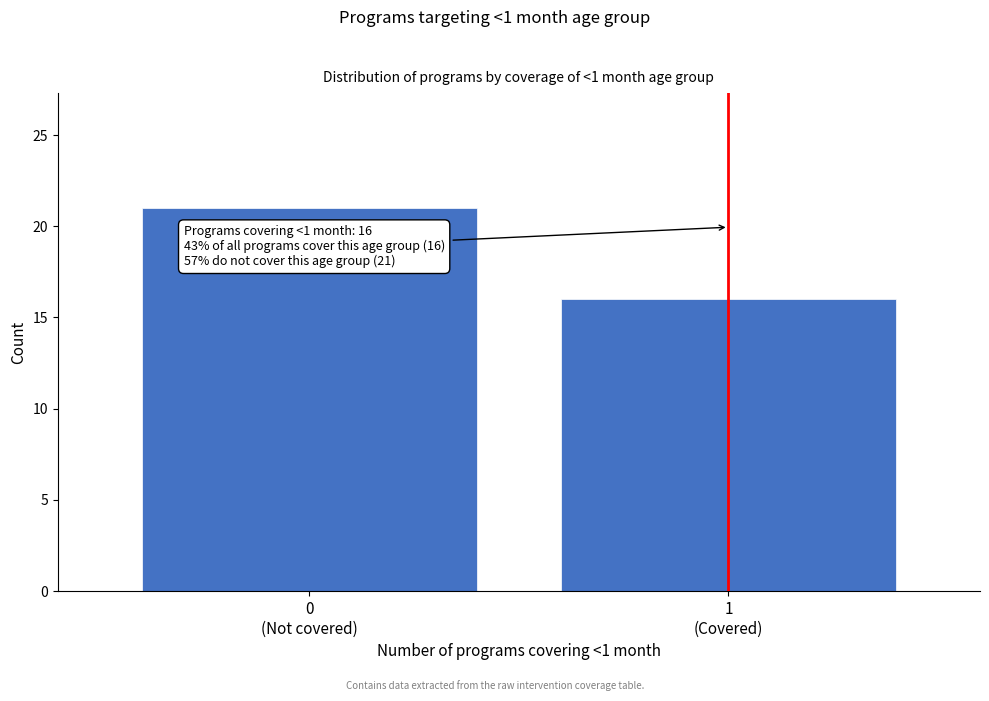

Reading left to right, list all the values displayed in this chart.

21	16